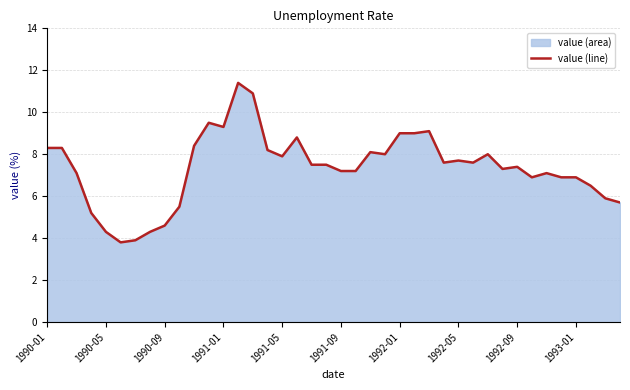

What is the difference between the maximum and minimum values?

7.6